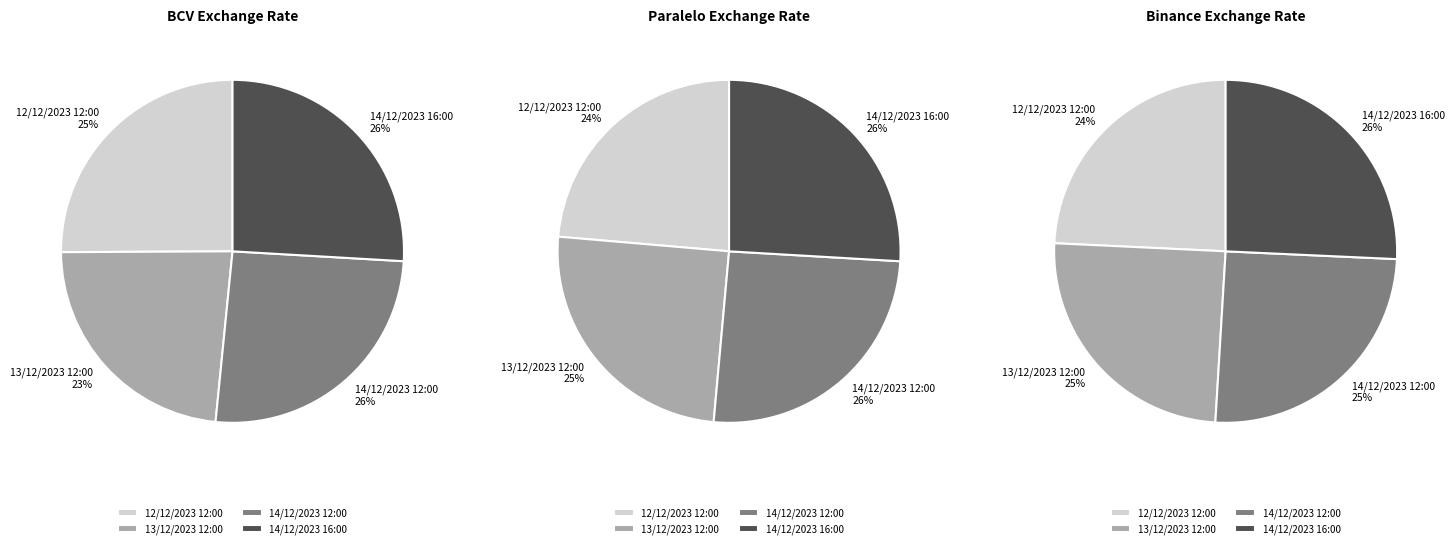

What is the difference between the highest and lowest values at 14/12/2023 16:00?

1.3